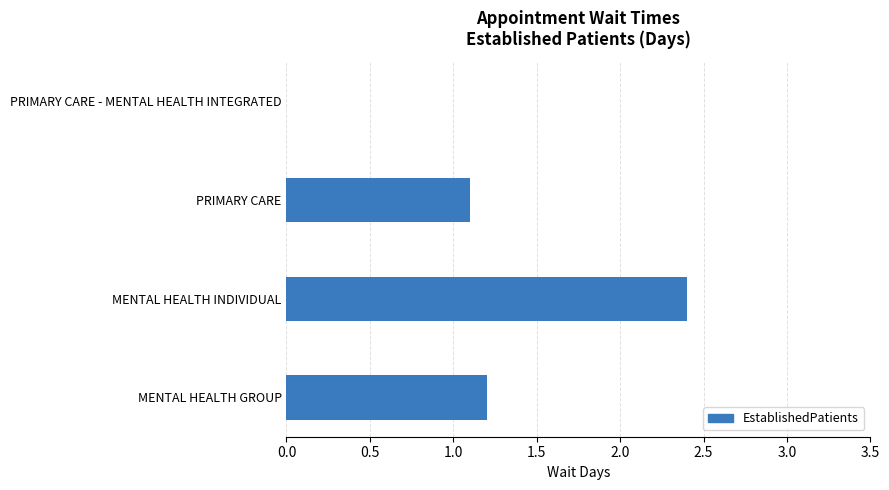

Count the number of data series in this chart.

1